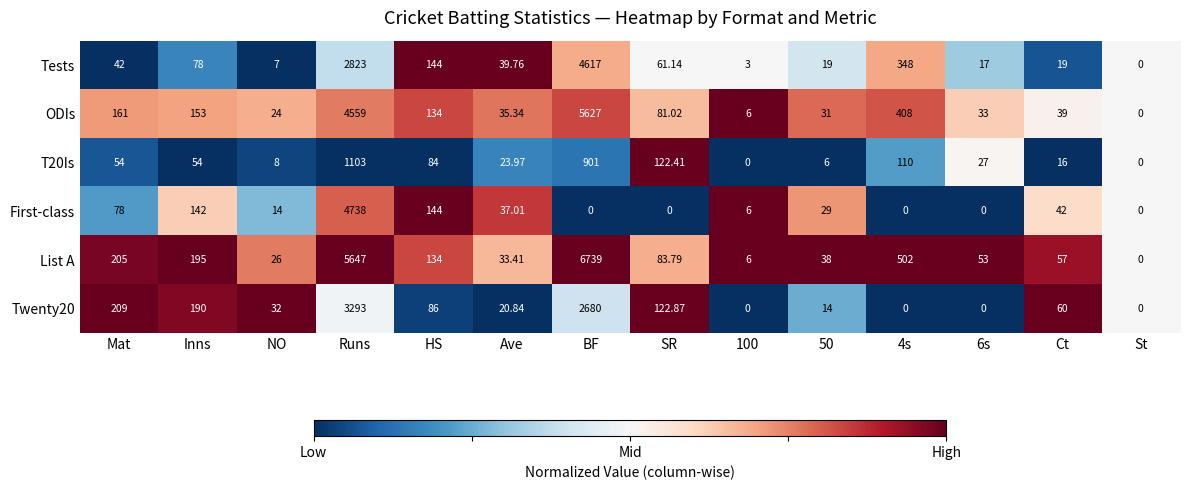

How many distinct data groups are displayed?

6